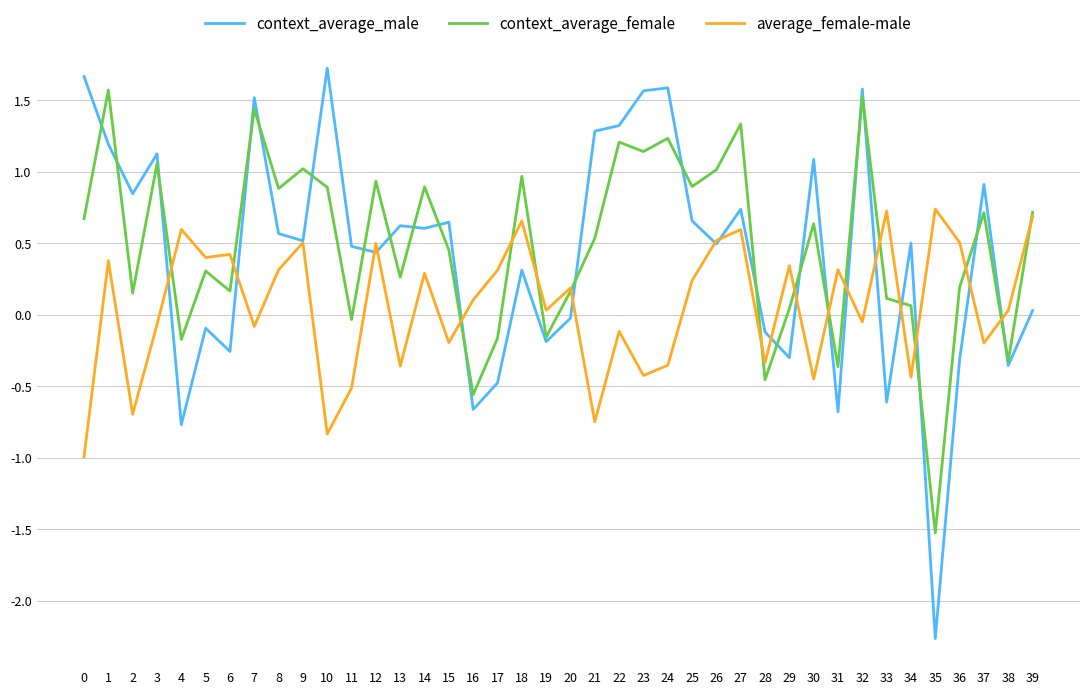

Which series changed the most between 11 and 24?

context_average_female